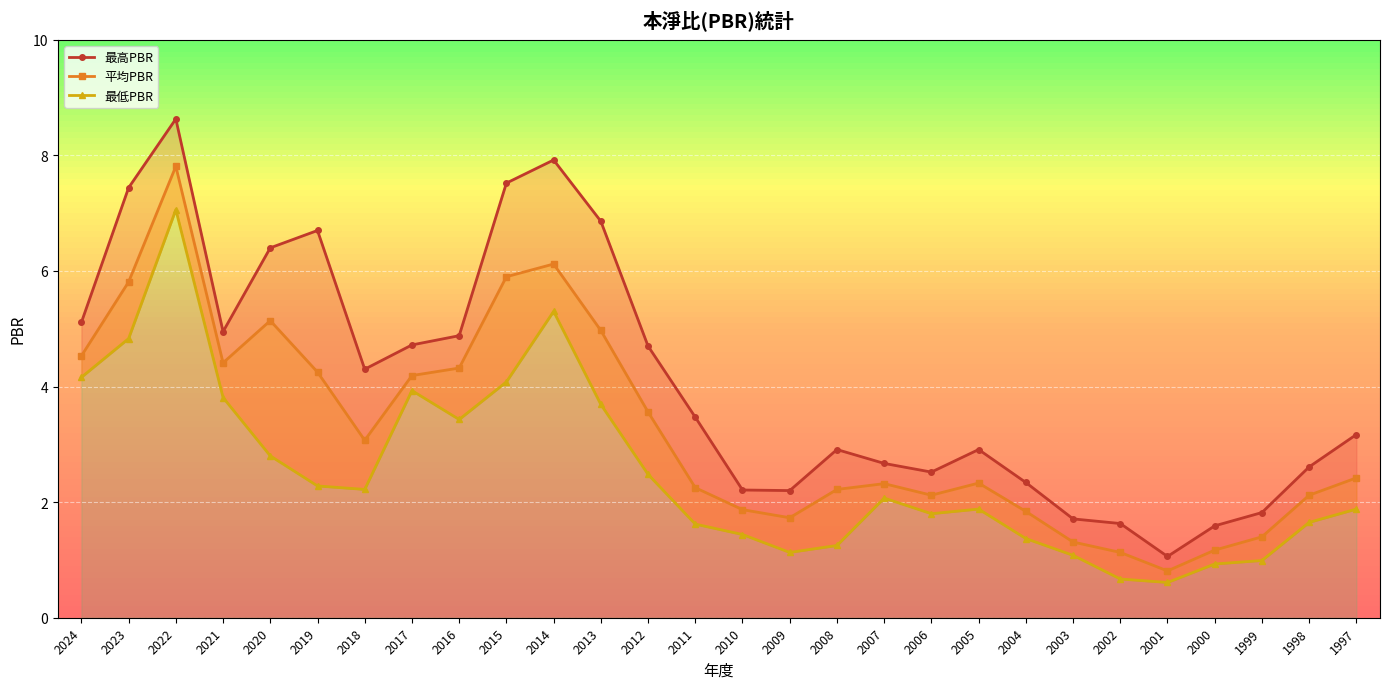

At which label does 最低PBR reach its minimum?

2001